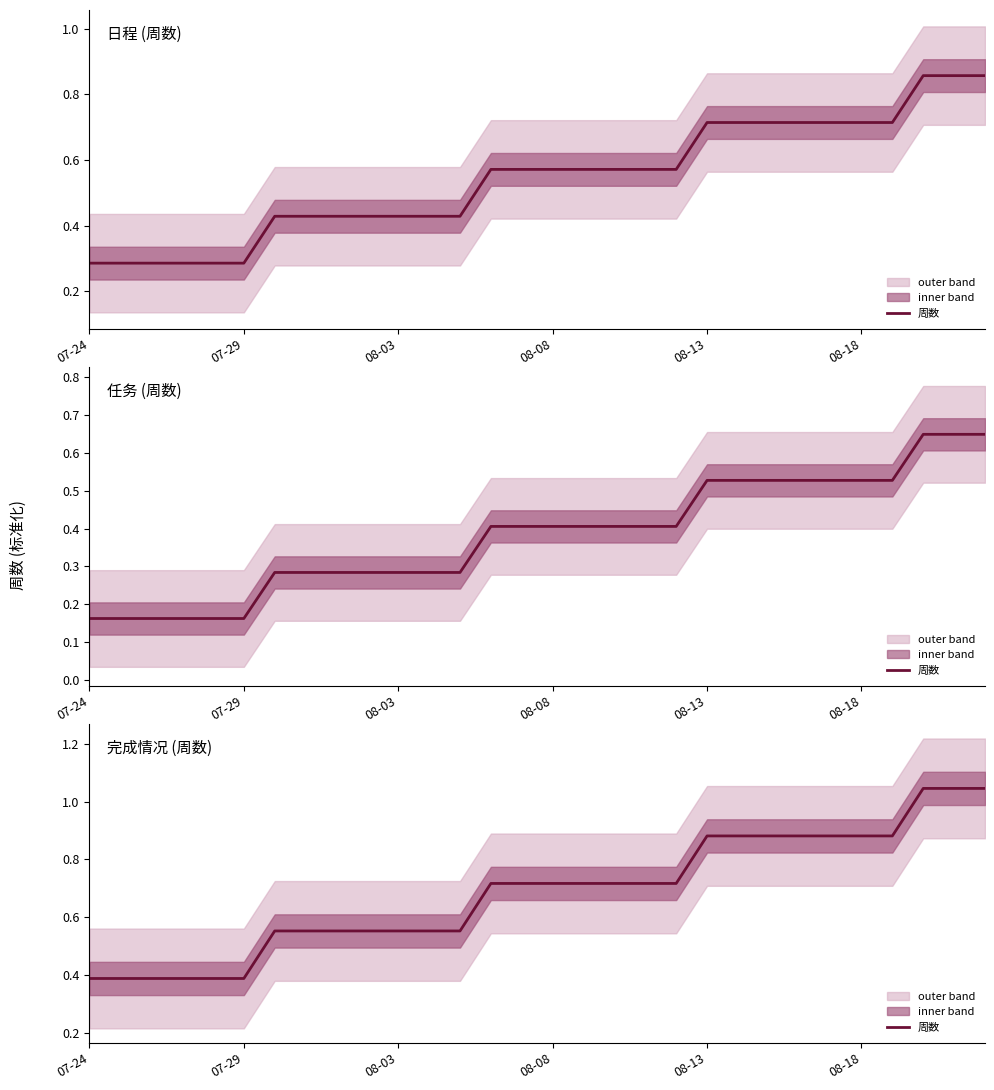

What is the greatest value displayed?

1.0